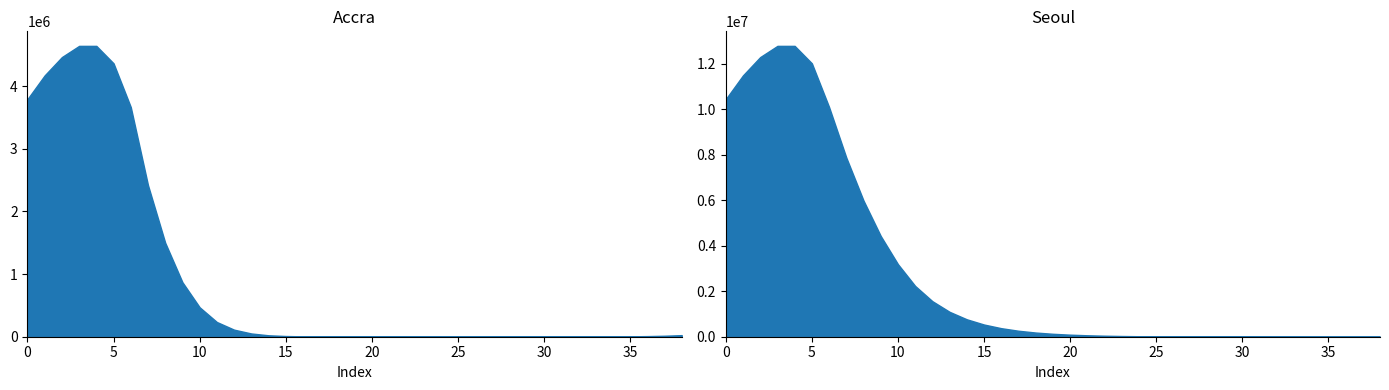

Rank the series by their average value, from lowest to highest.

Accra, Seoul